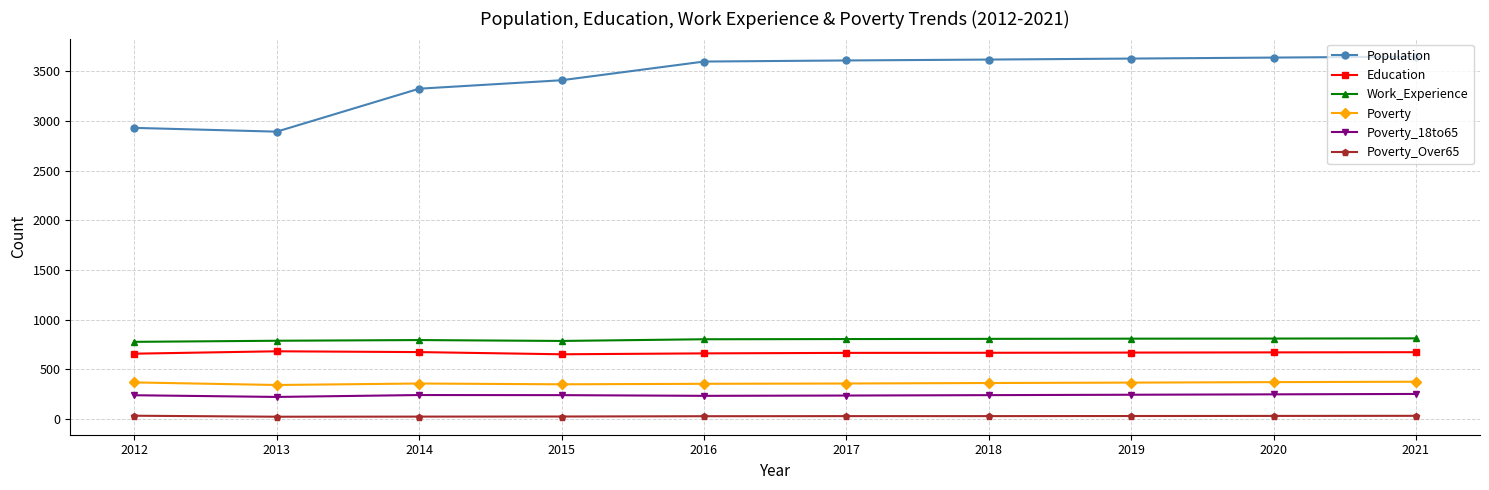

The Education series shows 667 at 2017. True or false?

True